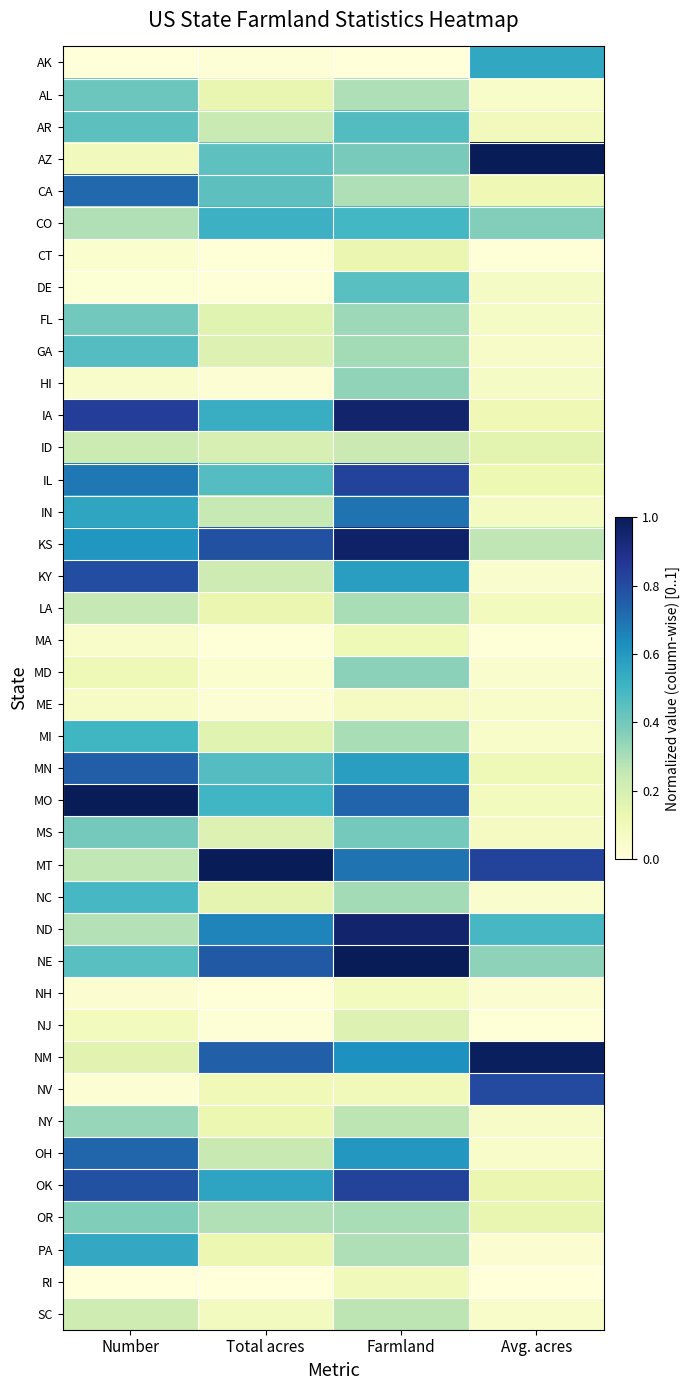

Reading right to left, extract all data points from this chart.

AK: Avg. acres=0.5	Farmland=0.0	Total acres=0.0	Number=0.0
AL: Avg. acres=0.1	Farmland=0.3	Total acres=0.1	Number=0.4
AR: Avg. acres=0.1	Farmland=0.5	Total acres=0.2	Number=0.4
AZ: Avg. acres=1.0	Farmland=0.4	Total acres=0.4	Number=0.1
CA: Avg. acres=0.1	Farmland=0.3	Total acres=0.4	Number=0.7
CO: Avg. acres=0.4	Farmland=0.5	Total acres=0.5	Number=0.3
CT: Avg. acres=0.0	Farmland=0.1	Total acres=0.0	Number=0.0
DE: Avg. acres=0.1	Farmland=0.5	Total acres=0.0	Number=0.0
FL: Avg. acres=0.1	Farmland=0.3	Total acres=0.2	Number=0.4
GA: Avg. acres=0.1	Farmland=0.3	Total acres=0.2	Number=0.5
HI: Avg. acres=0.1	Farmland=0.3	Total acres=0.0	Number=0.0
IA: Avg. acres=0.1	Farmland=1.0	Total acres=0.5	Number=0.8
ID: Avg. acres=0.2	Farmland=0.2	Total acres=0.2	Number=0.2
IL: Avg. acres=0.1	Farmland=0.8	Total acres=0.5	Number=0.7
IN: Avg. acres=0.1	Farmland=0.7	Total acres=0.2	Number=0.6
KS: Avg. acres=0.3	Farmland=1.0	Total acres=0.8	Number=0.6
KY: Avg. acres=0.0	Farmland=0.6	Total acres=0.2	Number=0.8
LA: Avg. acres=0.1	Farmland=0.3	Total acres=0.1	Number=0.3
MA: Avg. acres=0.0	Farmland=0.1	Total acres=0.0	Number=0.1
MD: Avg. acres=0.0	Farmland=0.4	Total acres=0.0	Number=0.1
ME: Avg. acres=0.0	Farmland=0.1	Total acres=0.0	Number=0.1
MI: Avg. acres=0.0	Farmland=0.3	Total acres=0.2	Number=0.5
MN: Avg. acres=0.1	Farmland=0.6	Total acres=0.5	Number=0.8
MO: Avg. acres=0.1	Farmland=0.7	Total acres=0.5	Number=1.0
MS: Avg. acres=0.1	Farmland=0.4	Total acres=0.2	Number=0.4
MT: Avg. acres=0.8	Farmland=0.7	Total acres=1.0	Number=0.3
NC: Avg. acres=0.0	Farmland=0.3	Total acres=0.1	Number=0.5
ND: Avg. acres=0.5	Farmland=1.0	Total acres=0.7	Number=0.3
NE: Avg. acres=0.3	Farmland=1.0	Total acres=0.8	Number=0.5
NH: Avg. acres=0.0	Farmland=0.1	Total acres=0.0	Number=0.0
NJ: Avg. acres=0.0	Farmland=0.2	Total acres=0.0	Number=0.1
NM: Avg. acres=1.0	Farmland=0.6	Total acres=0.7	Number=0.2
NV: Avg. acres=0.8	Farmland=0.1	Total acres=0.1	Number=0.0
NY: Avg. acres=0.1	Farmland=0.3	Total acres=0.1	Number=0.3
OH: Avg. acres=0.0	Farmland=0.6	Total acres=0.2	Number=0.7
OK: Avg. acres=0.1	Farmland=0.8	Total acres=0.6	Number=0.8
OR: Avg. acres=0.1	Farmland=0.3	Total acres=0.3	Number=0.4
PA: Avg. acres=0.0	Farmland=0.3	Total acres=0.1	Number=0.5
RI: Avg. acres=0.0	Farmland=0.1	Total acres=0.0	Number=0.0
SC: Avg. acres=0.1	Farmland=0.3	Total acres=0.1	Number=0.2